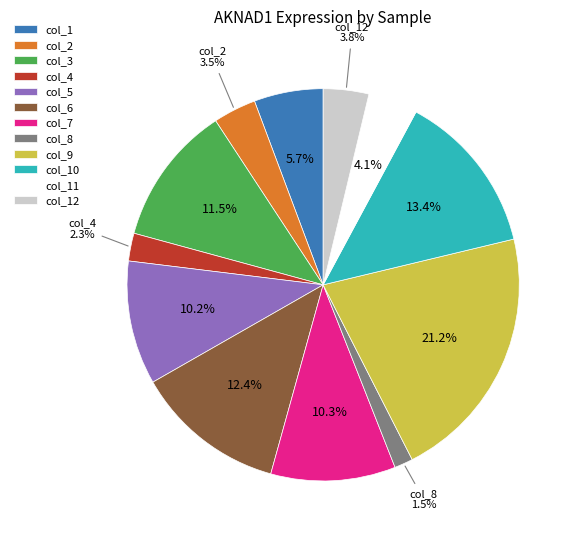

How much of the chart is everything except col_2?

96.5%